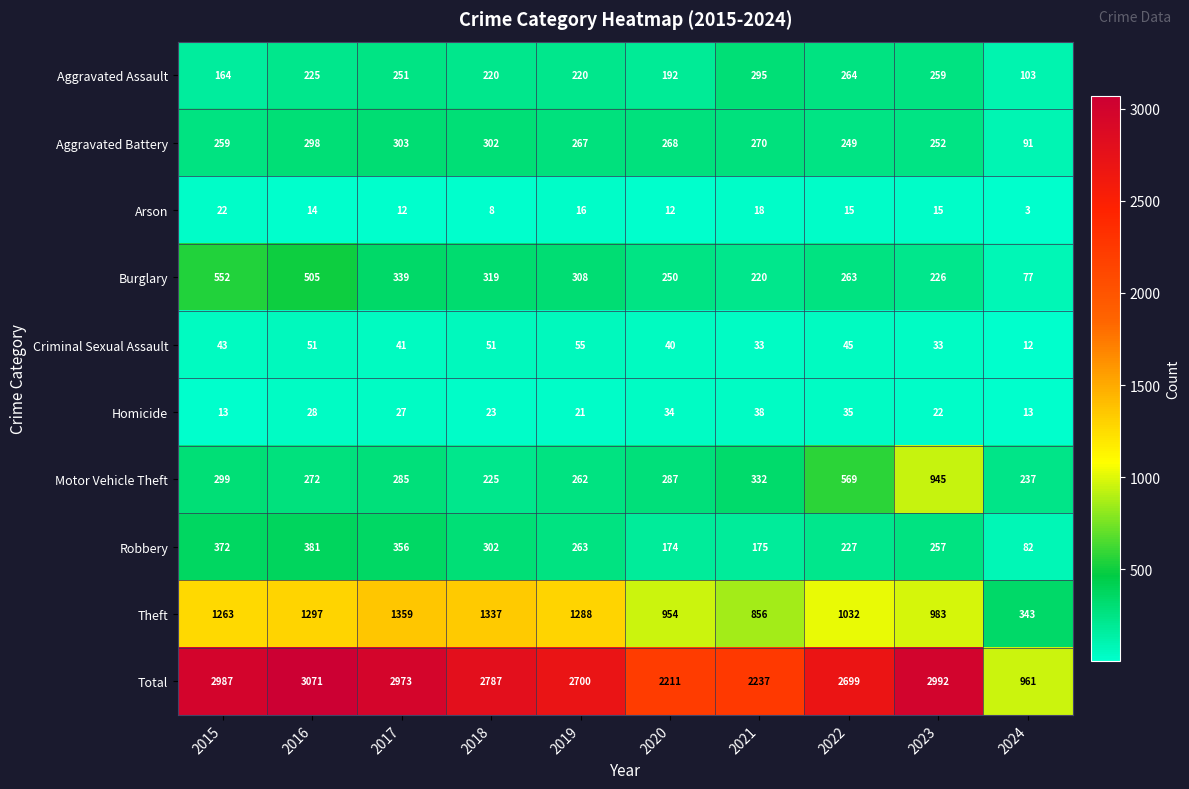

What is the maximum value shown in the chart?

3071